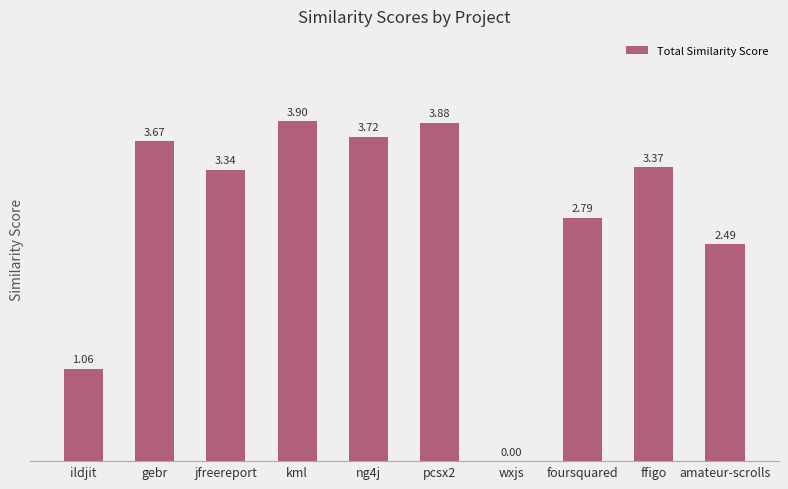

Is it true that the value at pcsx2 is 3.9?

True